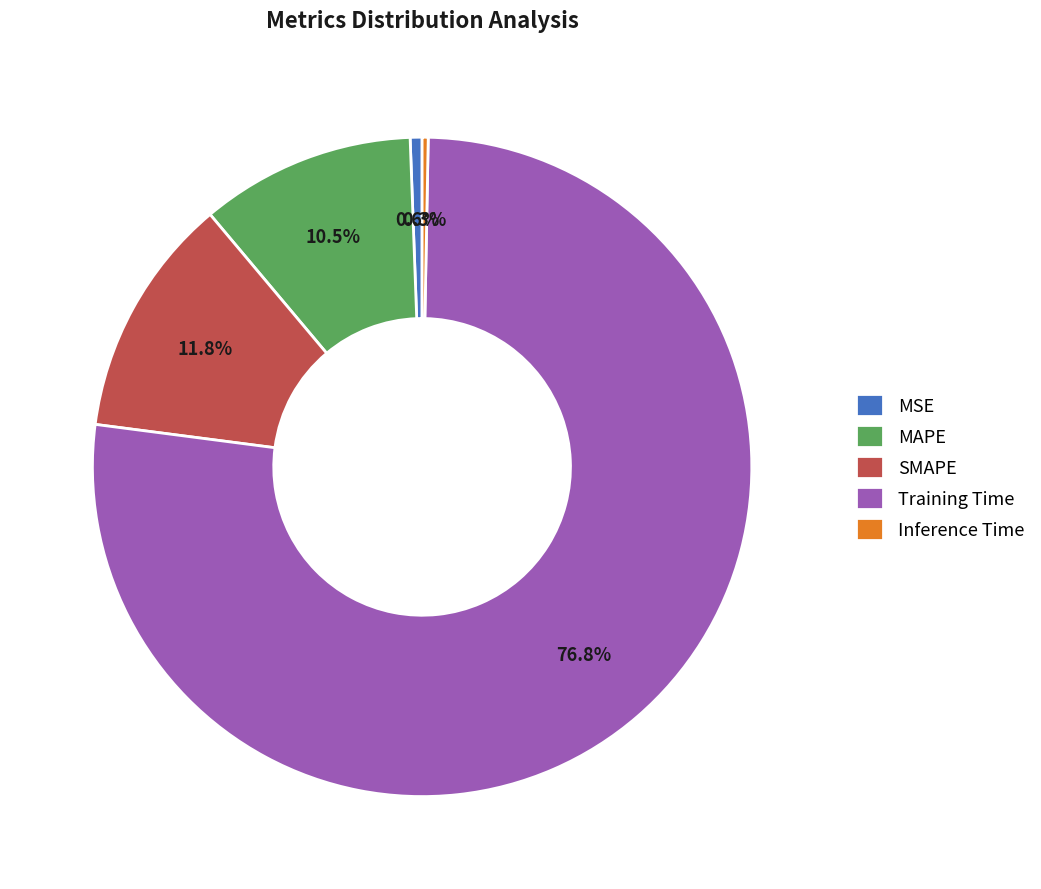

Which category has the biggest portion of the pie?

Training Time